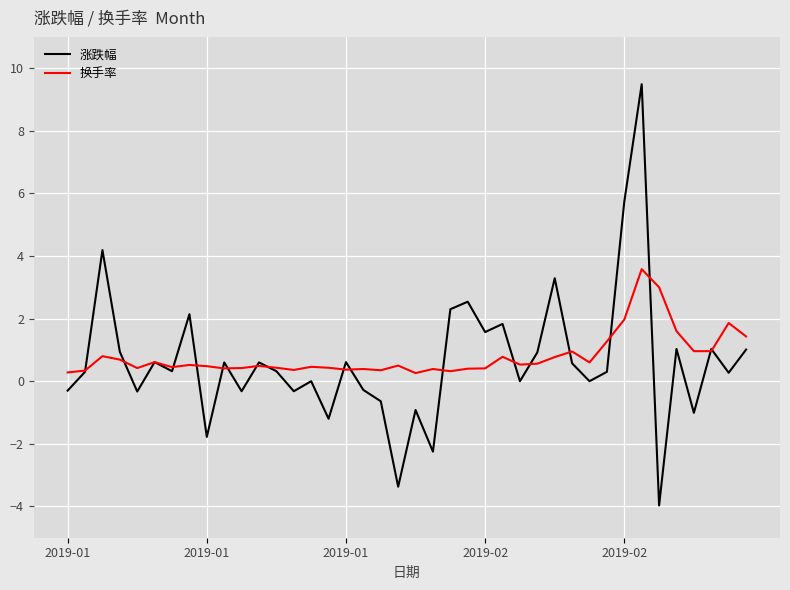

List the series in order of their peak value, highest first.

涨跌幅, 换手率